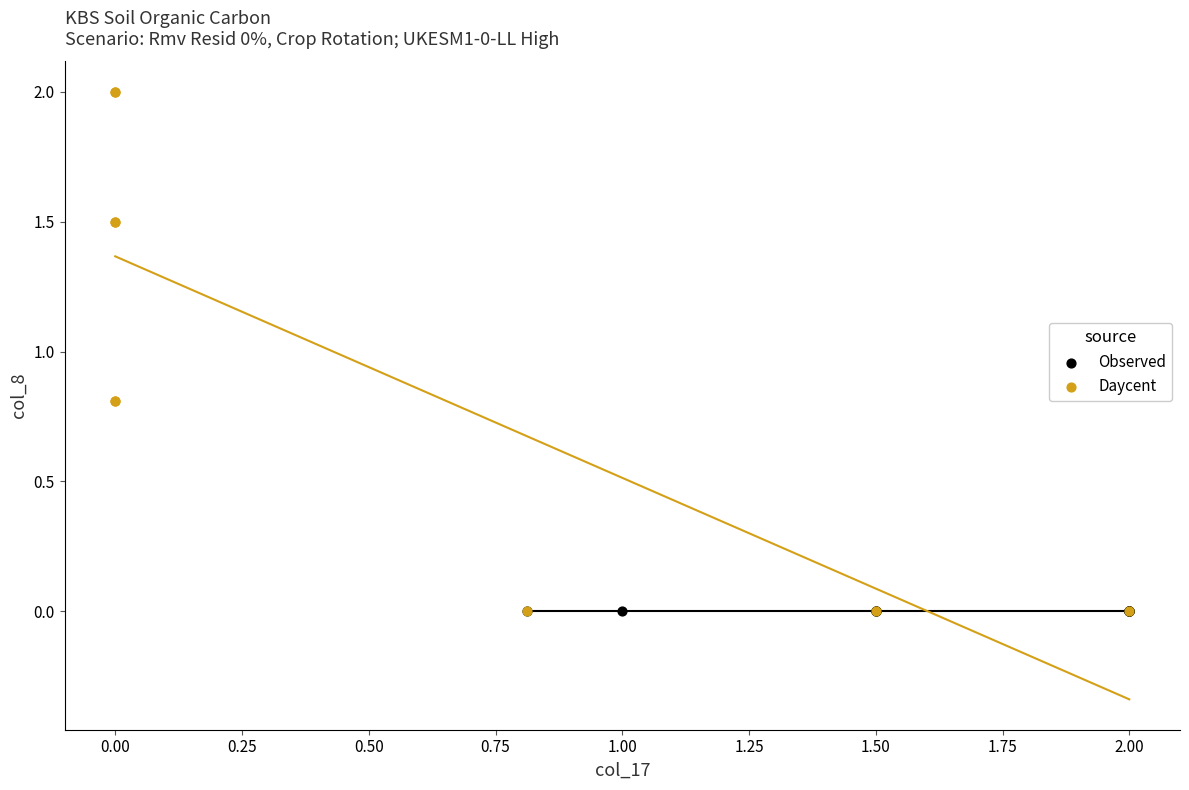

Which series reaches the maximum Y coordinate?

Daycent